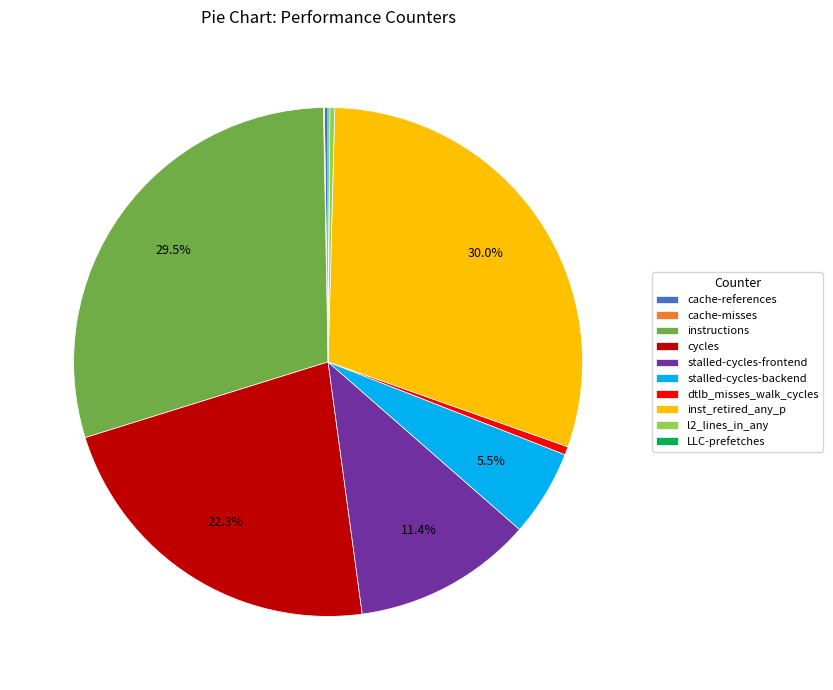

The l2_lines_in_any slice represents 0% of the pie. True or false?

True